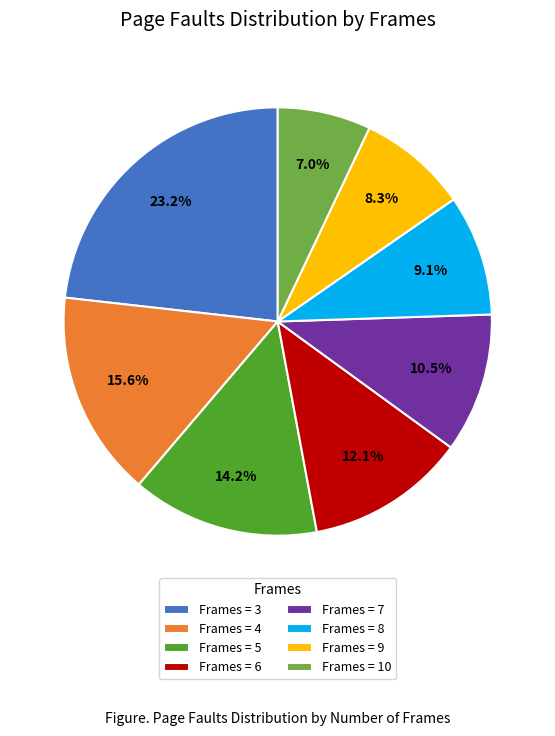

Do Frames = 3 and Frames = 4 together represent more than half of the pie?

No